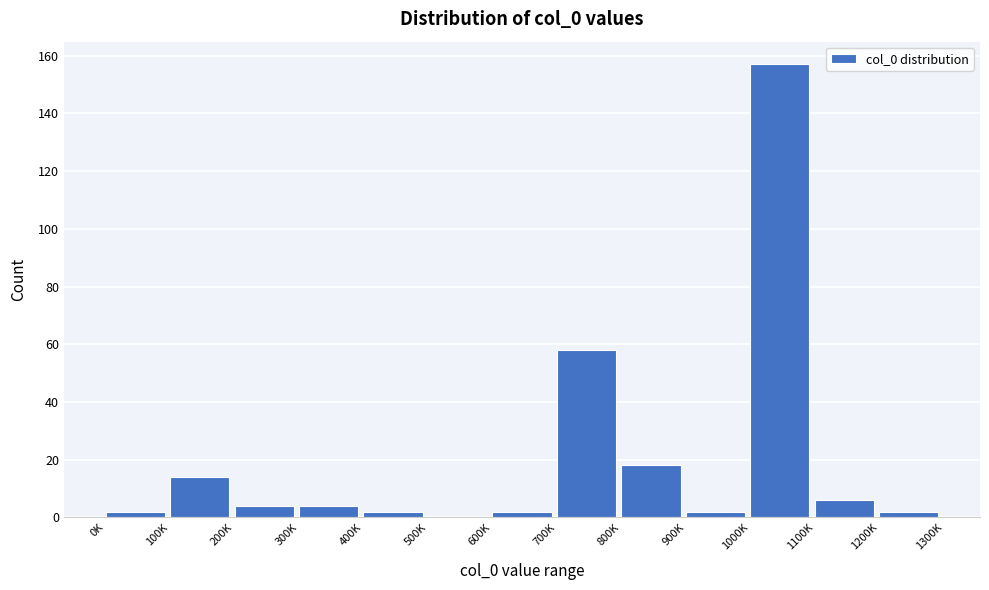

Reading left to right, extract all data points from this chart.

0K=2	100K=14	200K=4	300K=4	400K=2	500K=0	600K=2	700K=58	800K=18	900K=2	1000K=157	1100K=6	1200K=2